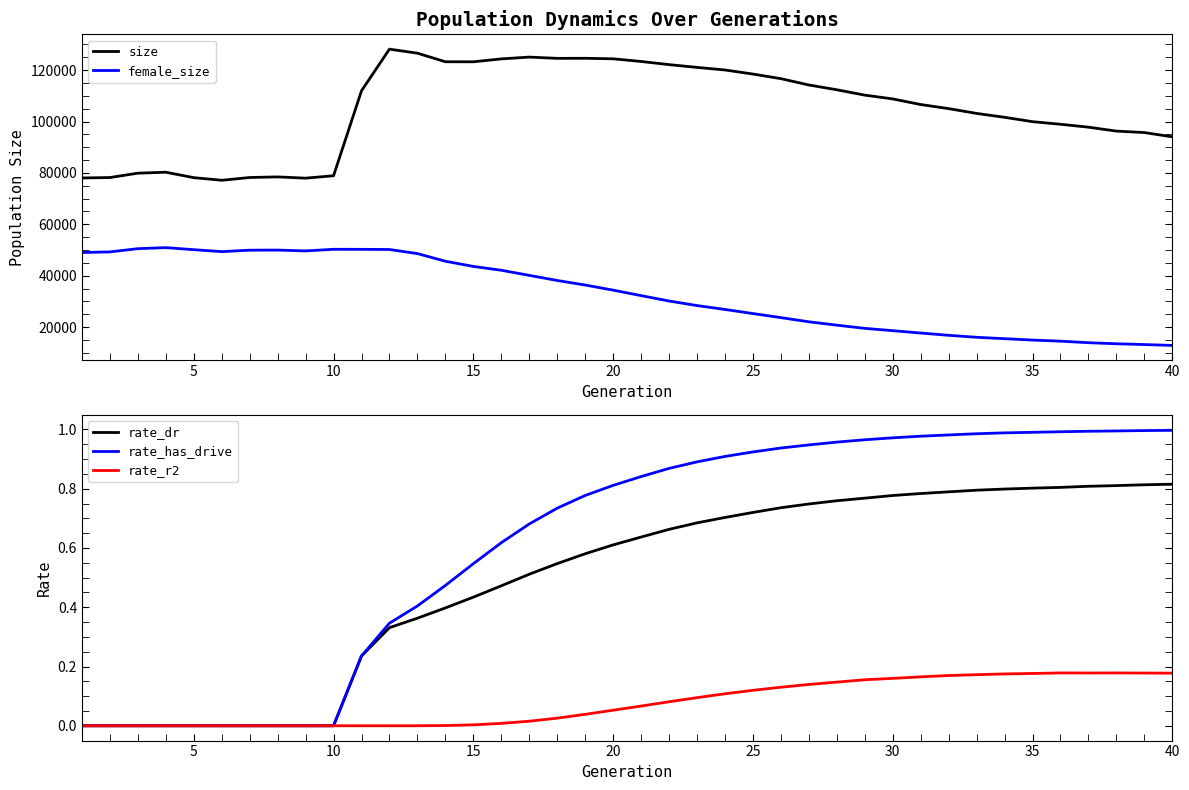

The value of size at 35 is 99959. True or false?

True